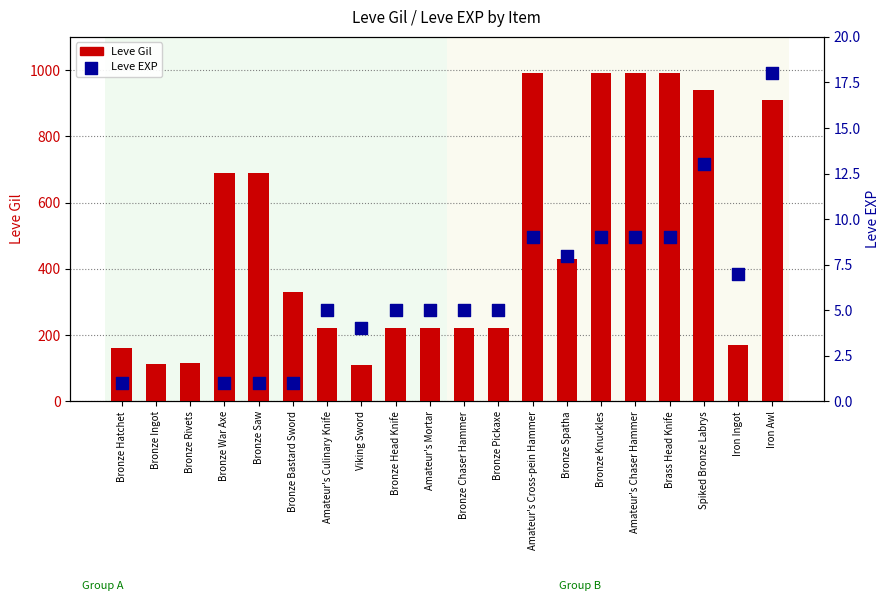

At which category is the sum across all series the highest?

Amateur's Cross-pein Hammer